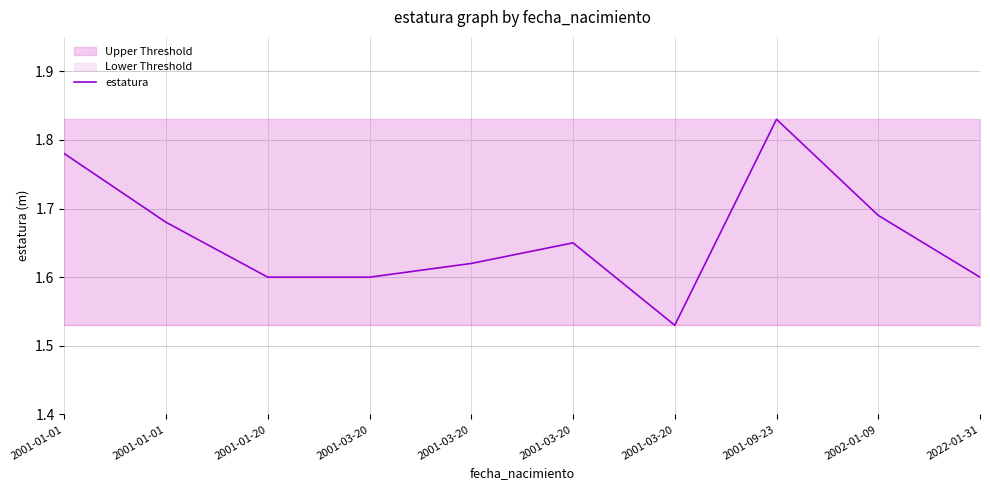

How many points are lower than both their immediate neighbors (excluding endpoints)?

1